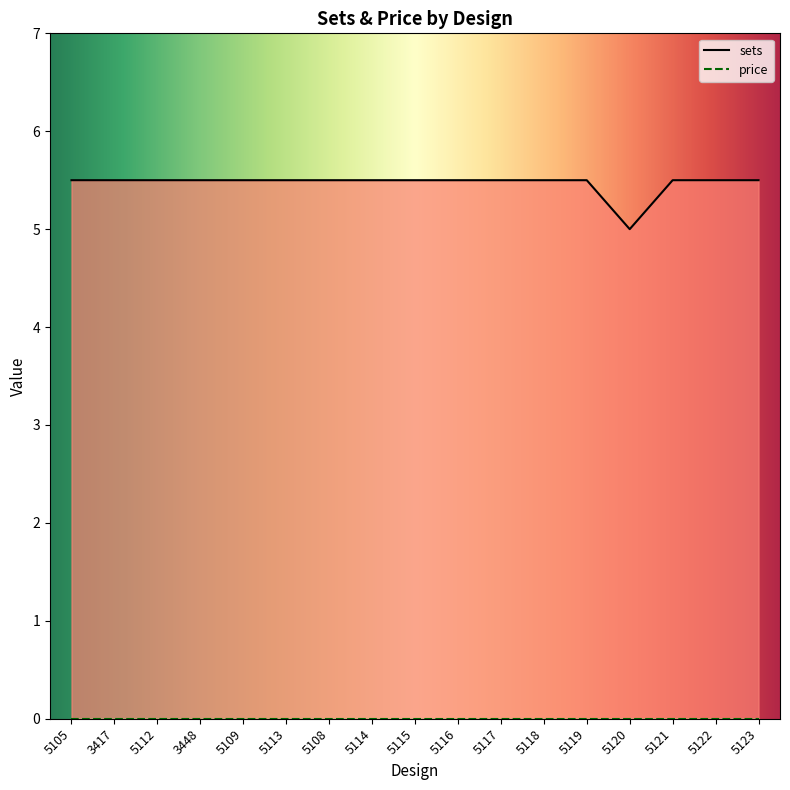

True or false: price and sets intersect in this chart.

False